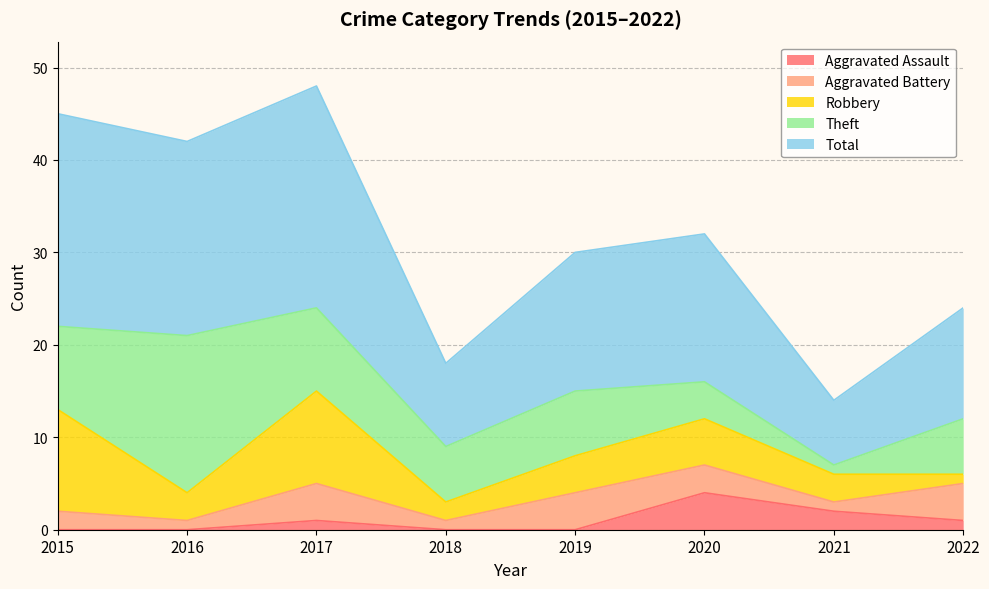

After their last crossing, which series has the higher values: Aggravated Battery or Aggravated Assault?

Aggravated Battery